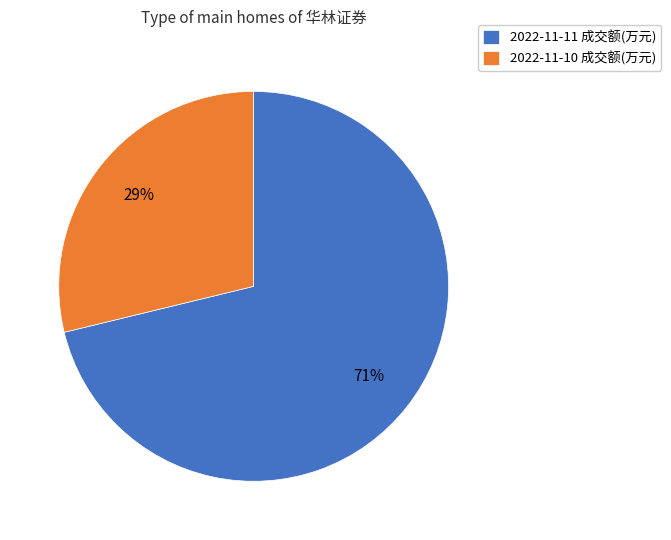

Do 2022-11-11 成交额(万元) and 2022-11-10 成交额(万元) together represent more than half of the pie?

Yes